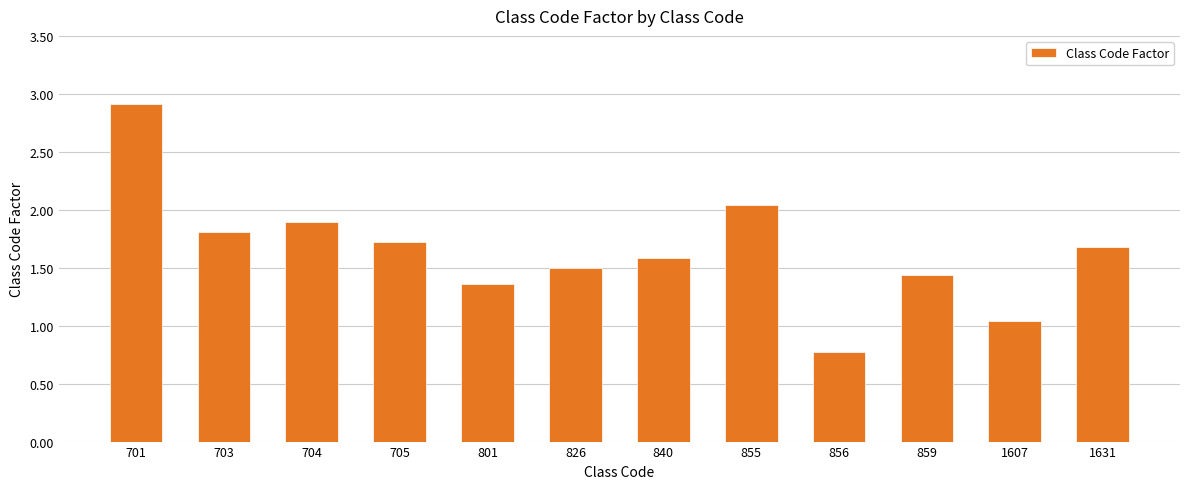

Are the bars grouped side by side (vs. stacked)?

No